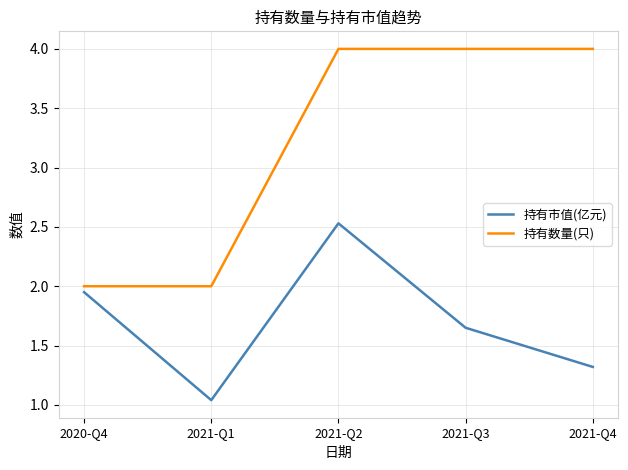

What position from the right is 2021-Q3?

2